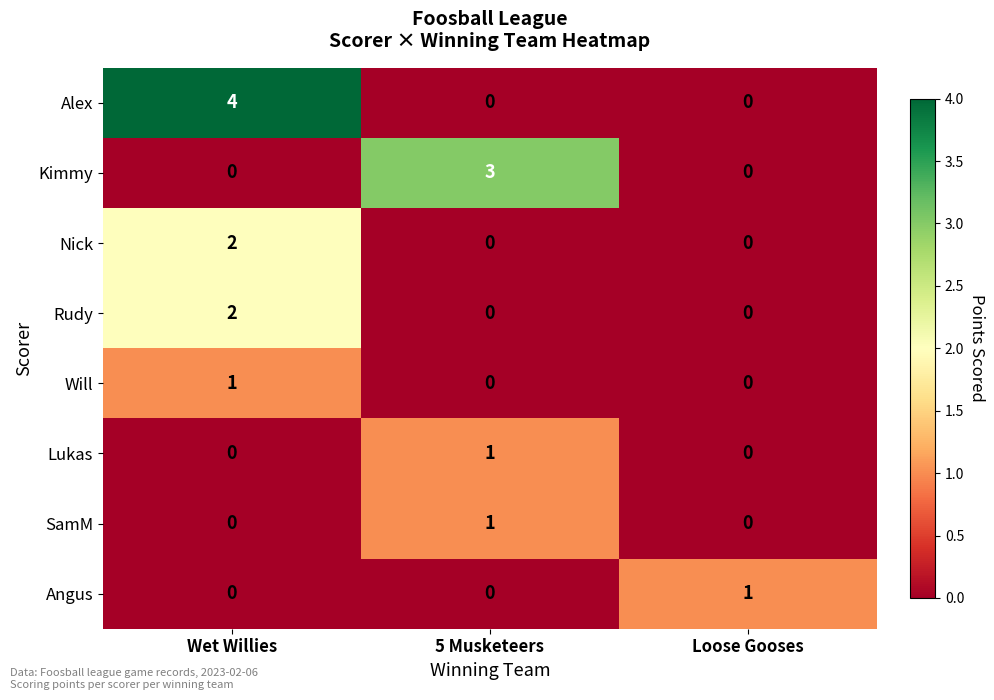

Is it true that Alex equals 0 at Loose Gooses?

True